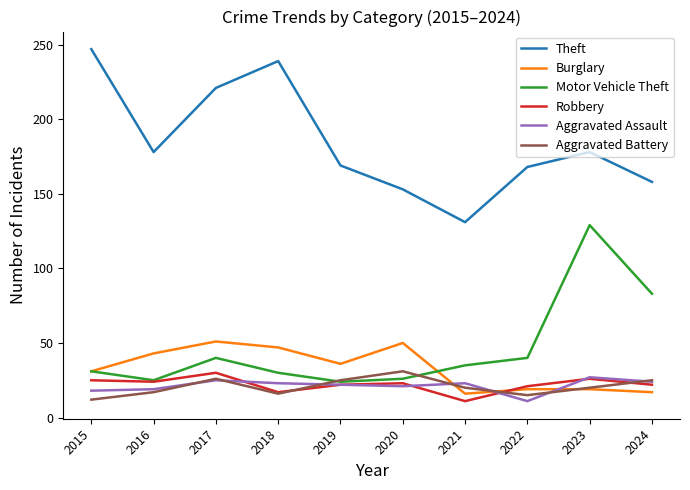

Is the value of Motor Vehicle Theft at 2023 greater than the value of Aggravated Battery at 2020?

Yes